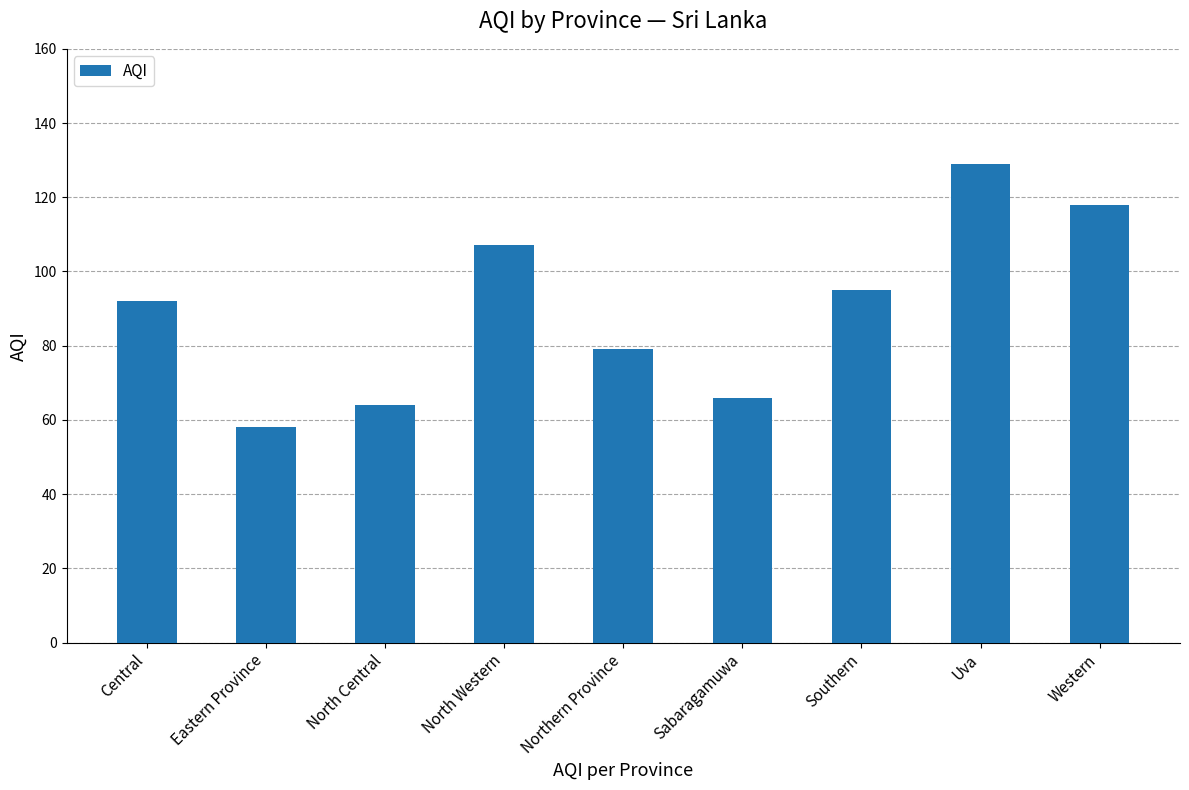

List the labels in order of value, smallest first.

Eastern Province, North Central, Sabaragamuwa, Northern Province, Central, Southern, North Western, Western, Uva